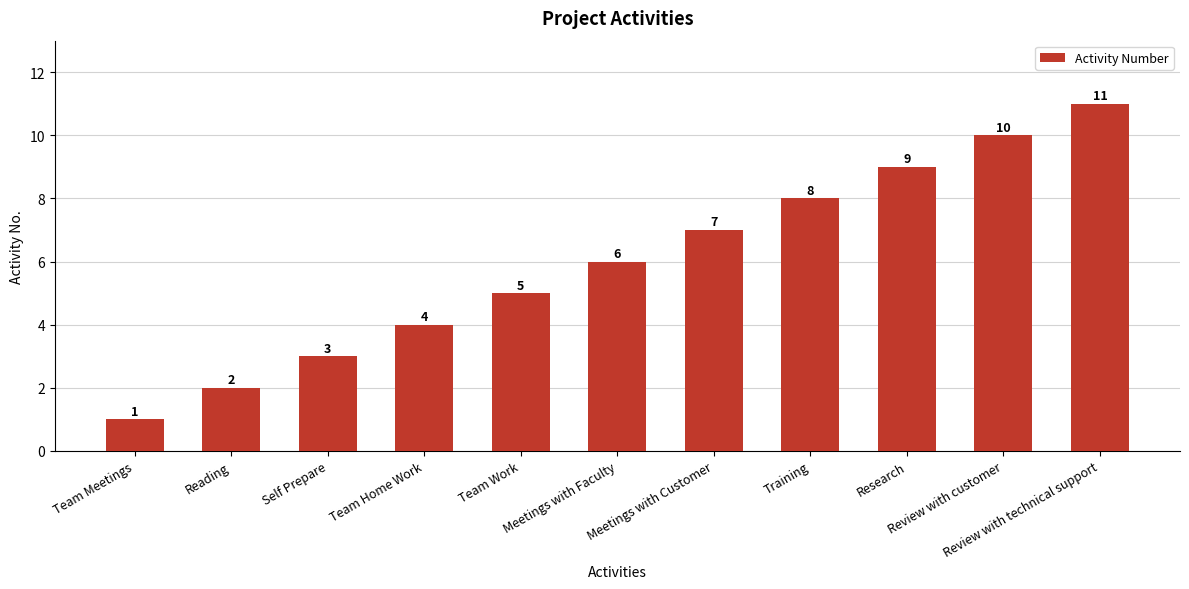

Does the chart contain any negative values?

No